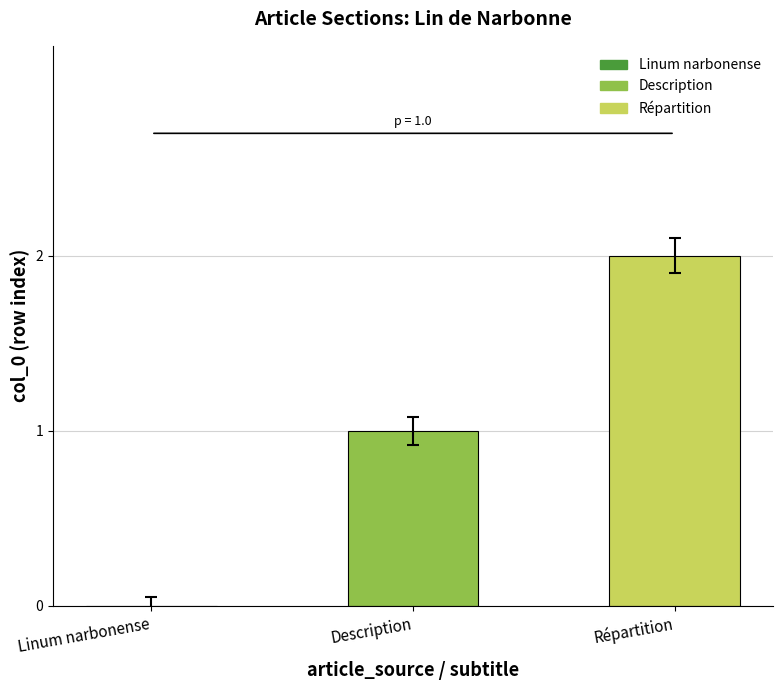

Are the bars horizontal?

No